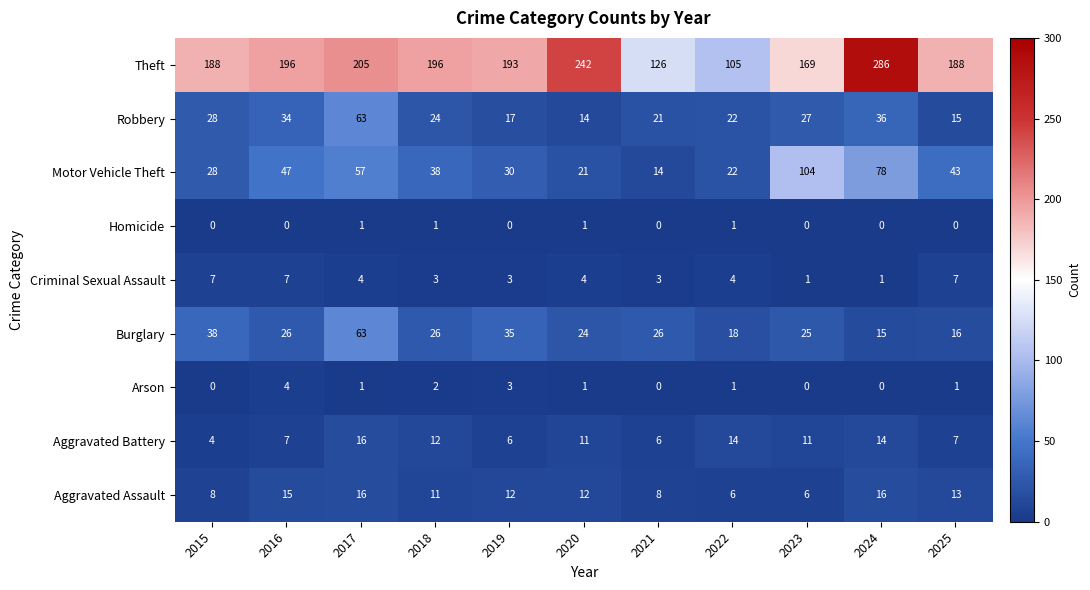

What is the average value of the Aggravated Battery series?

10